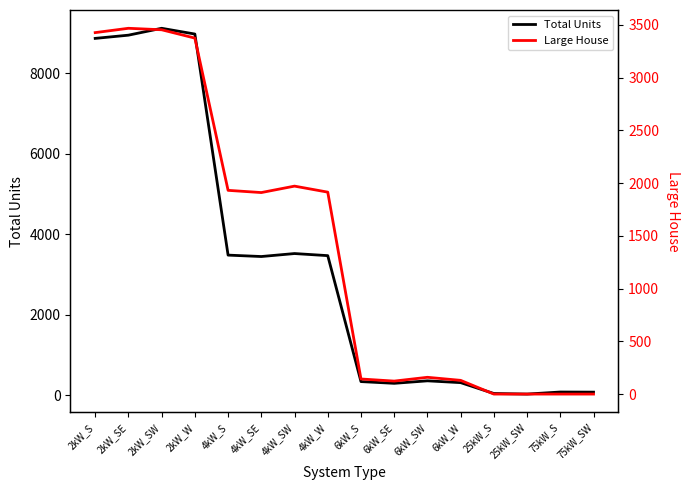

List the series in order of their overall mean, highest first.

Total Units, Large House